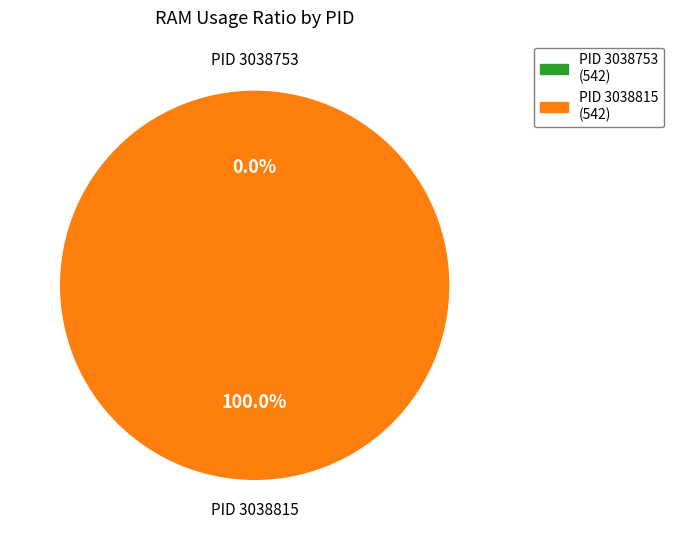

Rank the categories by value from lowest to highest.

3038753, 3038815